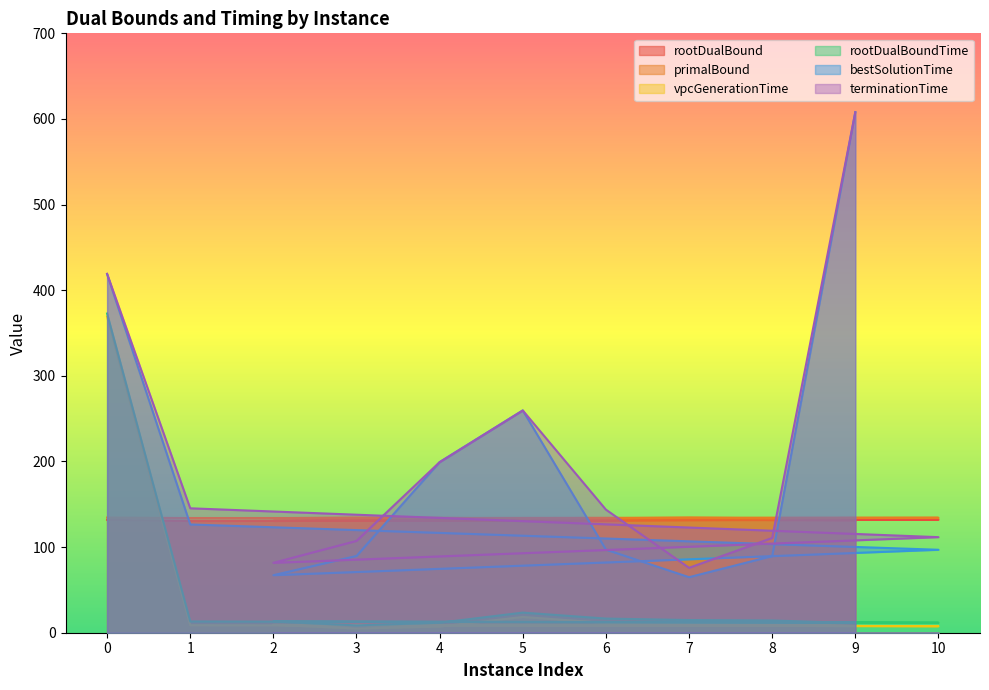

What is the value of the primalBound point at the 5th from the left?

134.5